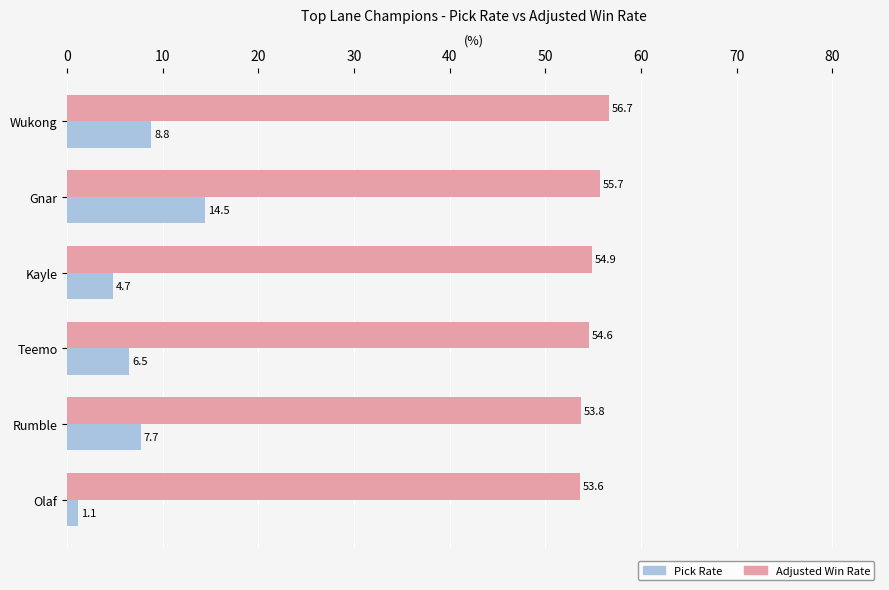

How many distinct data groups are displayed?

2